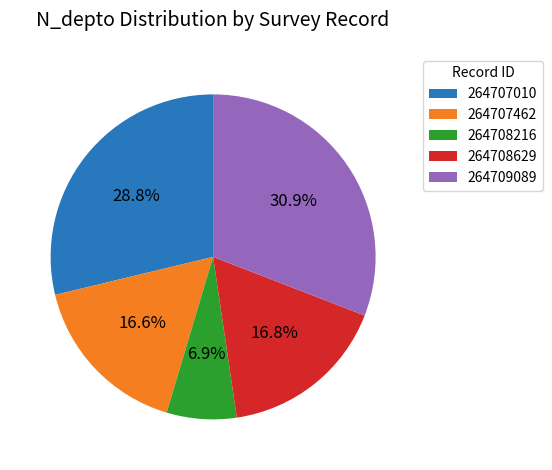

True or false: 264709089 accounts for 31% of the total.

True